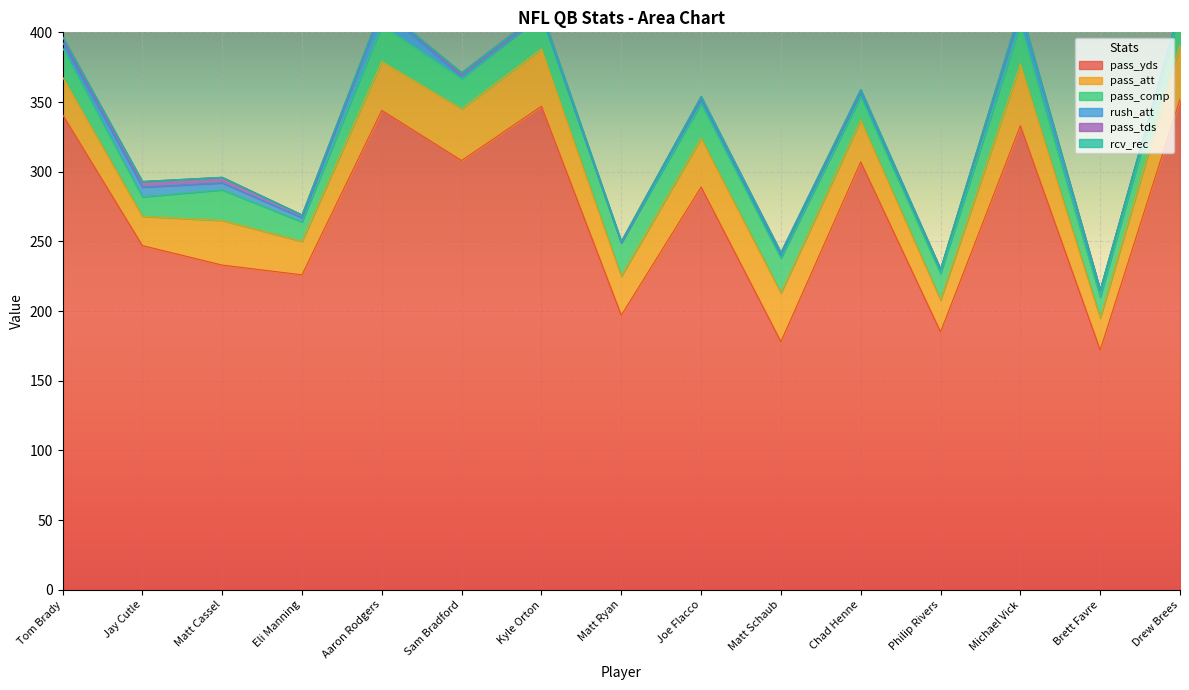

In pass_comp, how many points are lower than both neighbors (excluding endpoints)?

5